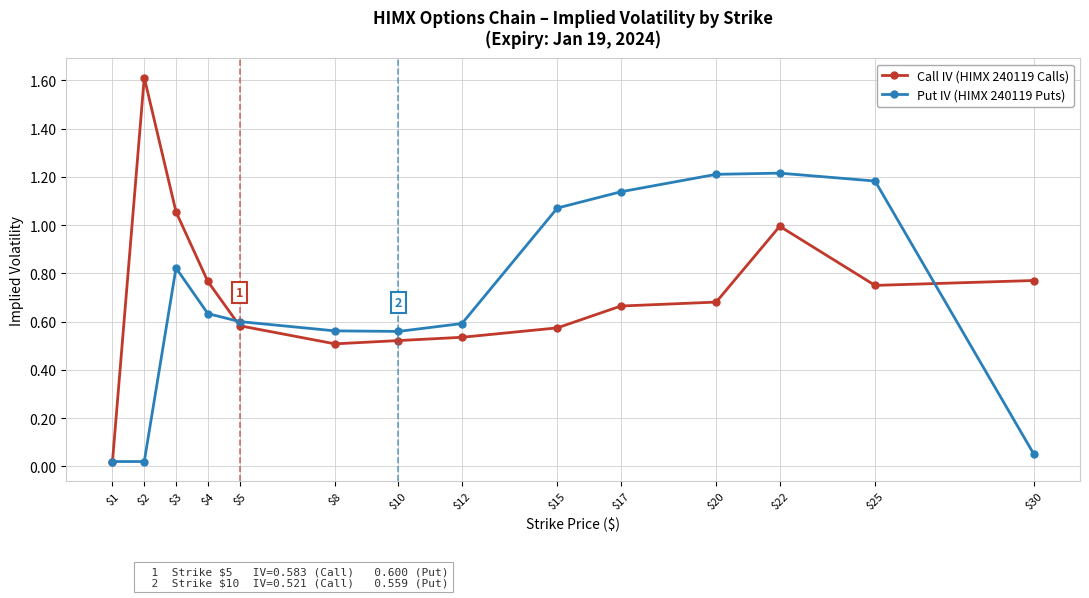

What is the greatest value displayed?

1.6